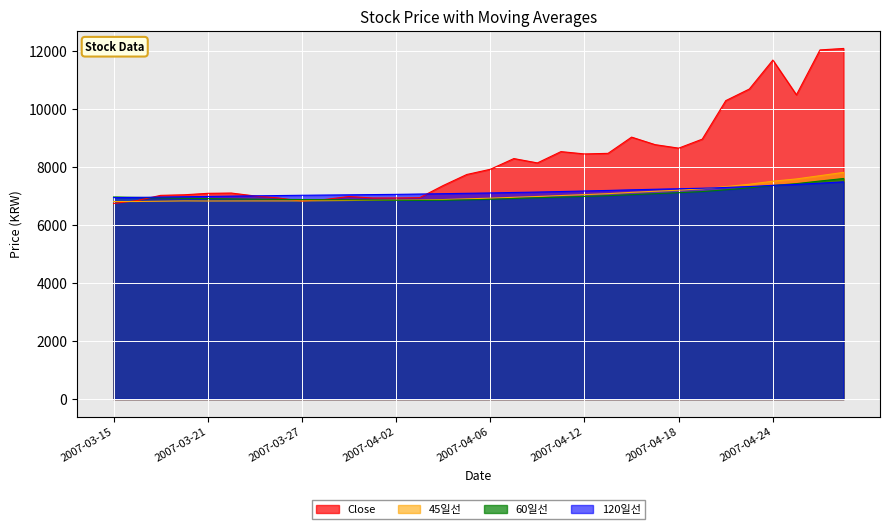

Where does the 120일선 series first go above 7113?

2007-04-06